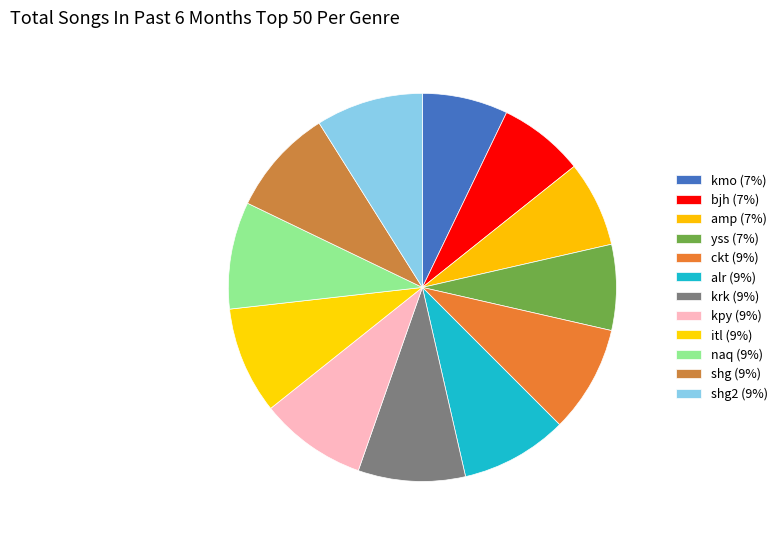

Does any single category account for the majority?

No